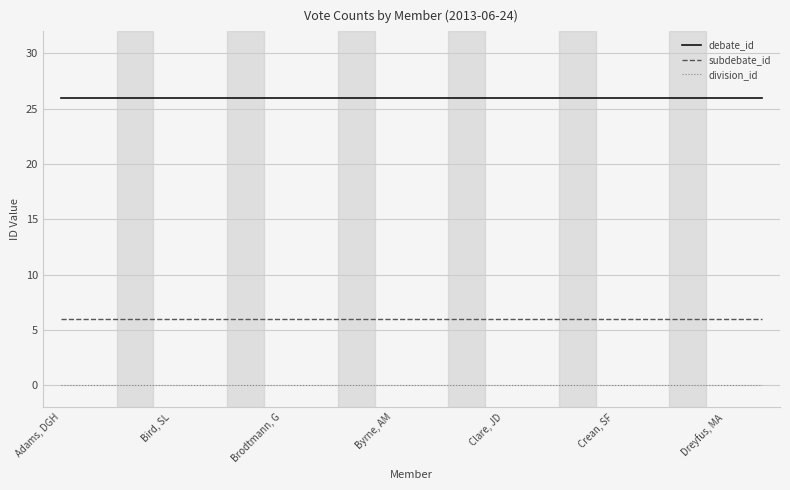

List the series in order of their overall mean, highest first.

debate_id, subdebate_id, division_id